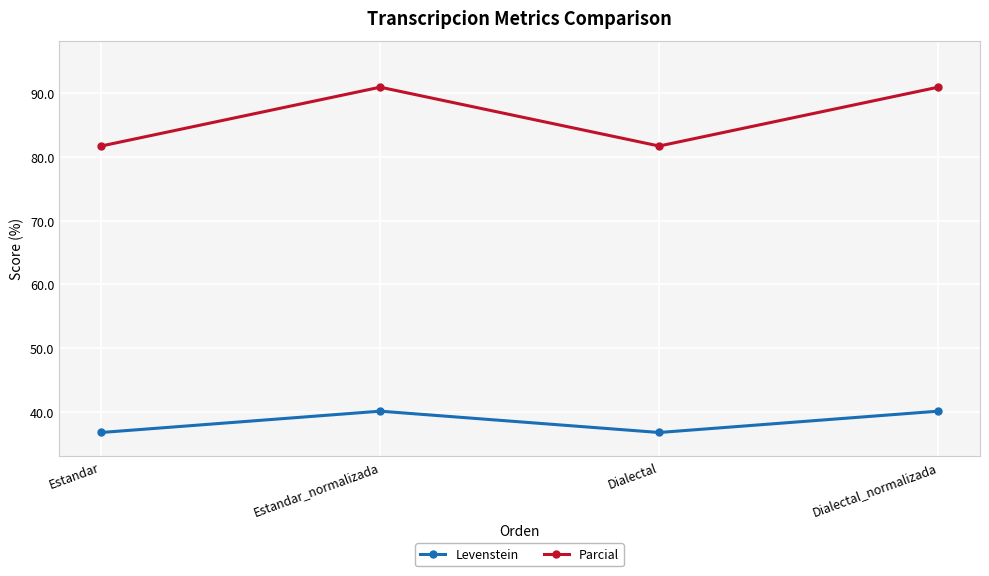

Where is the first local maximum for Levenstein?

Estandar_normalizada